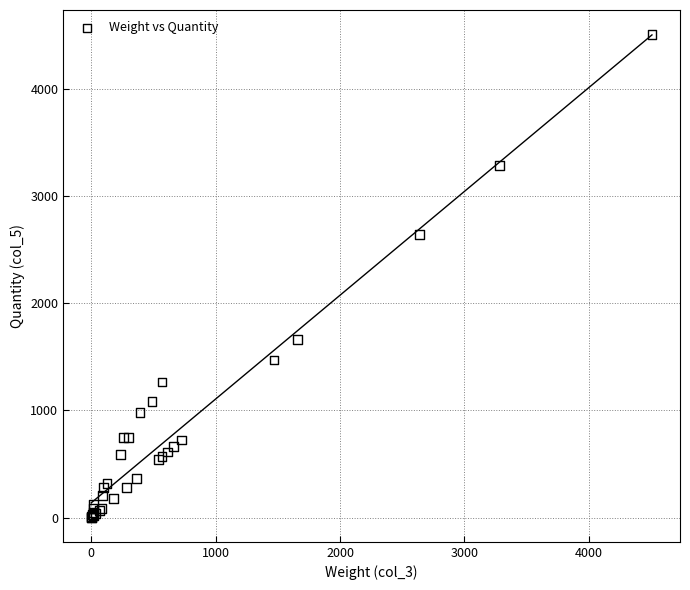

What Y value in the scatter plot is closest to 2253?

2640.8